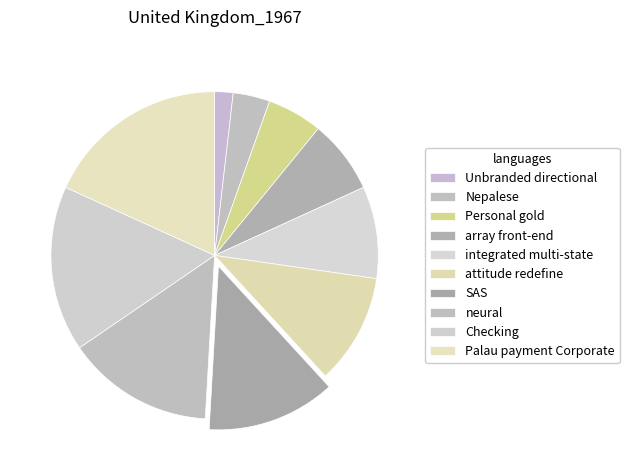

Does Checking represent more than half of the total?

No